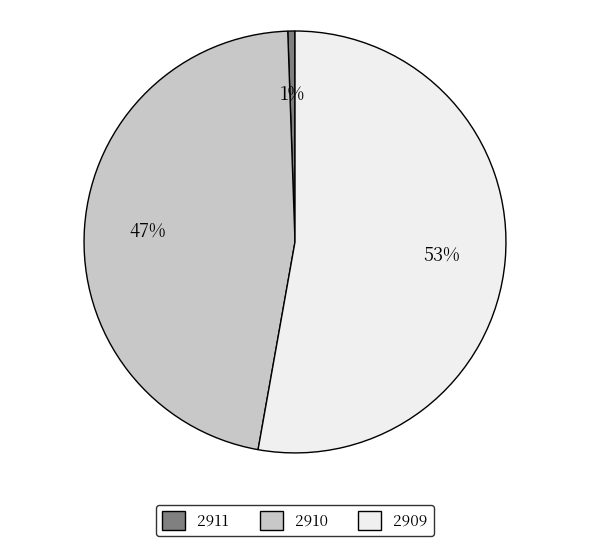

Which slice is the smallest?

2911